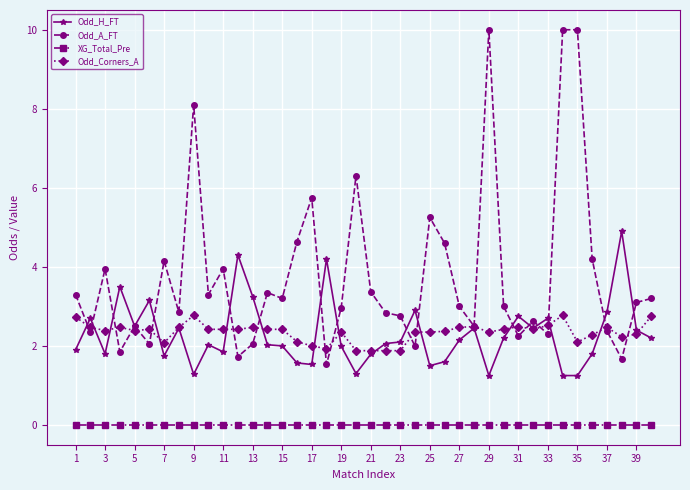

Does the chart have visible grid lines?

Yes